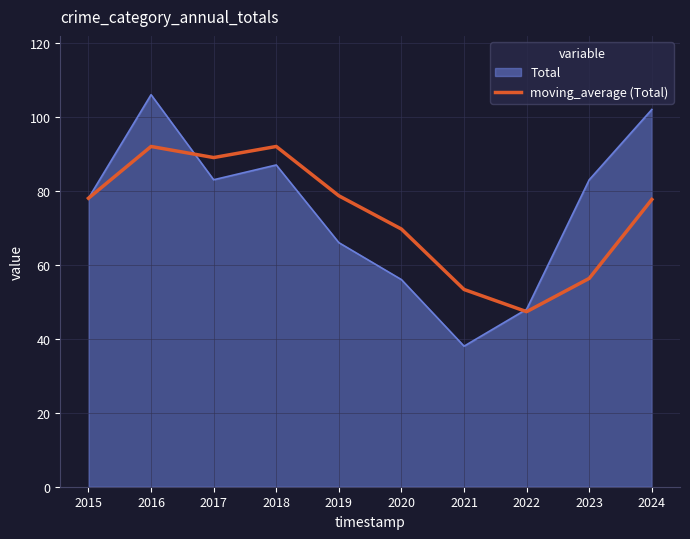

At 2019, list the series in order from smallest to largest.

Total, moving_average (Total)